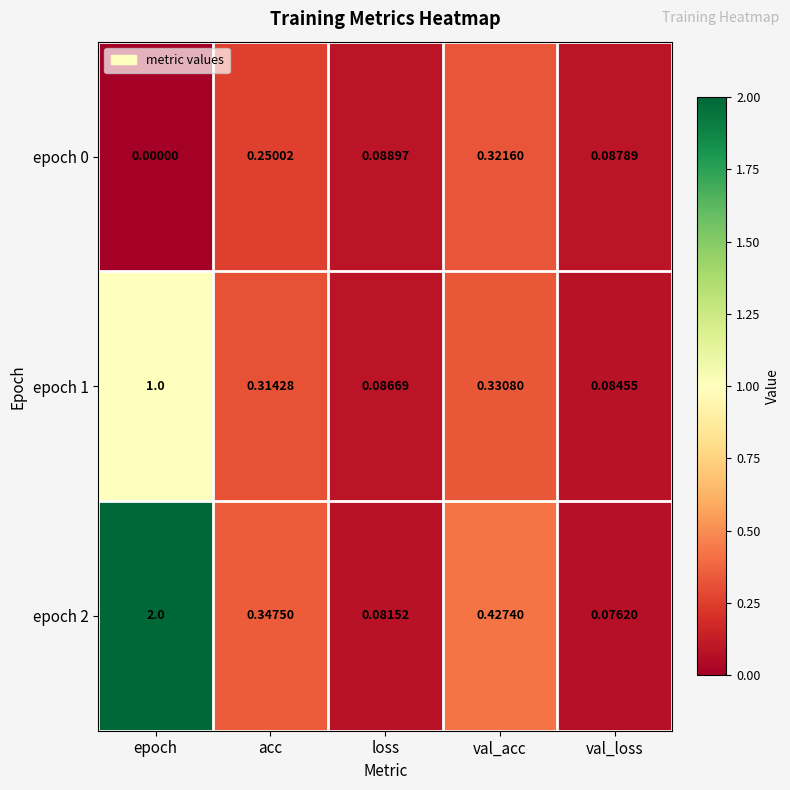

Which category has the highest value in the epoch 2 series?

epoch